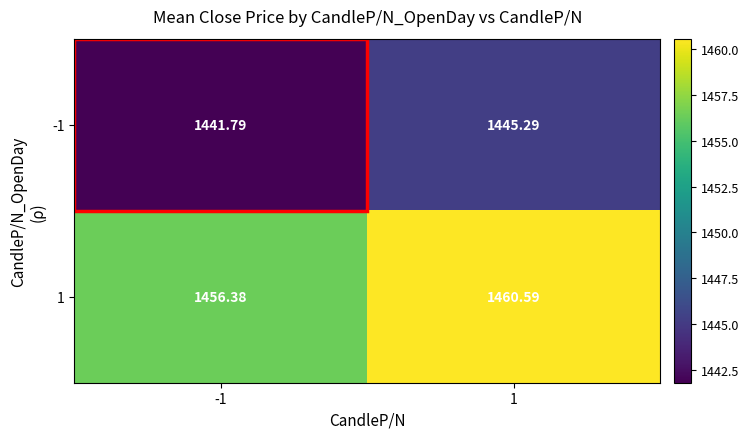

Is the value of -1 at 1 greater than the value of 1 at -1?

No